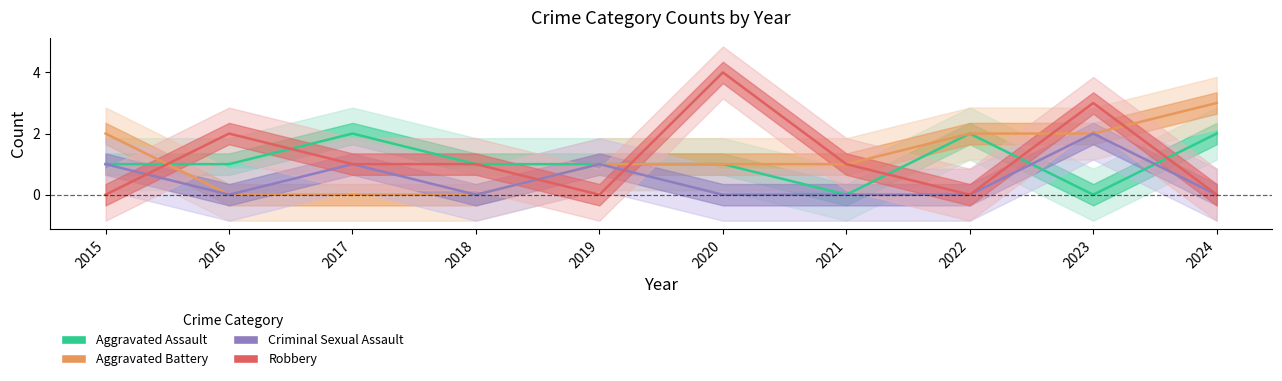

Reading right to left, extract all data points from this chart.

Aggravated Assault: 2024=2	2023=0	2022=2	2021=0	2020=1	2019=1	2018=1	2017=2	2016=1	2015=1
Aggravated Battery: 2024=3	2023=2	2022=2	2021=1	2020=1	2019=1	2018=0	2017=0	2016=0	2015=2
Criminal Sexual Assault: 2024=0	2023=2	2022=0	2021=0	2020=0	2019=1	2018=0	2017=1	2016=0	2015=1
Robbery: 2024=0	2023=3	2022=0	2021=1	2020=4	2019=0	2018=1	2017=1	2016=2	2015=0